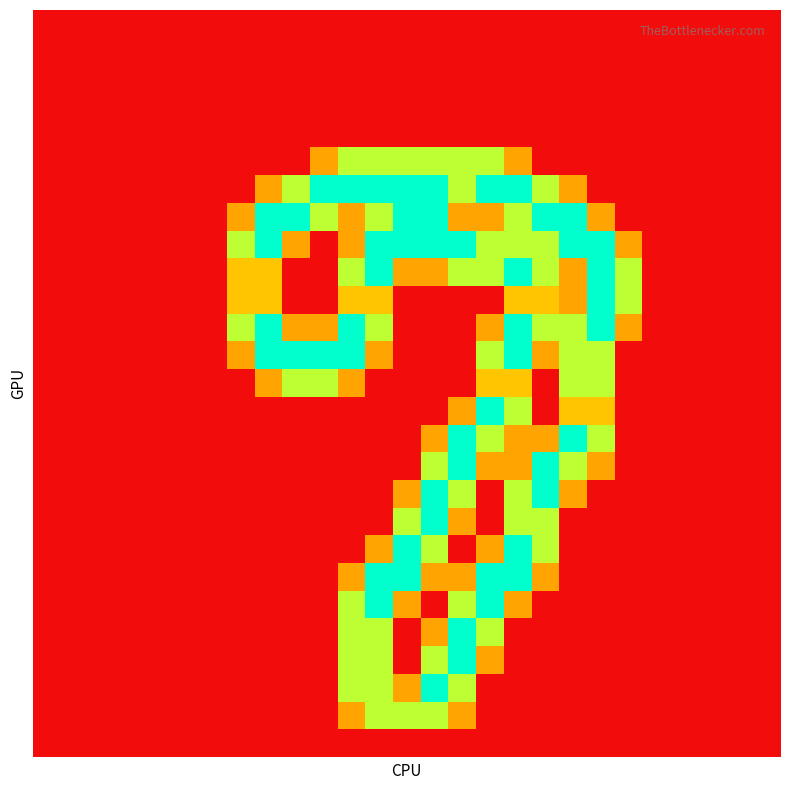

At which category is the sum across all series the highest?

17